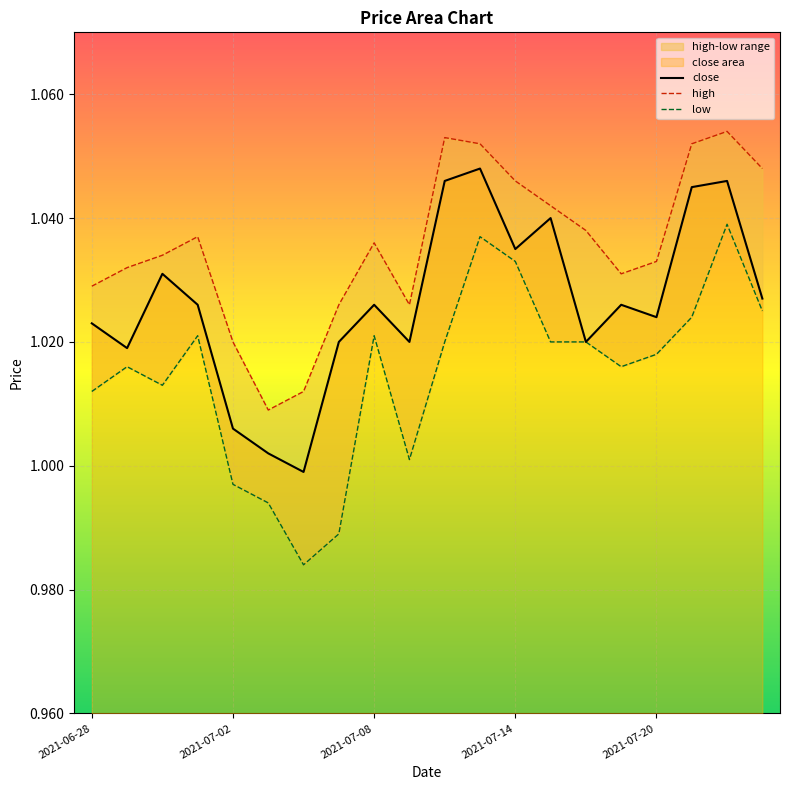

List the labels in order of low value, smallest first.

2021-07-06, 2021-07-07, 2021-07-05, 2021-07-02, 2021-07-09, 2021-06-28, 2021-06-30, 2021-06-29, 2021-07-19, 2021-07-20, 2021-07-12, 2021-07-15, 2021-07-16, 2021-07-01, 2021-07-08, 2021-07-21, 2021-07-23, 2021-07-14, 2021-07-13, 2021-07-22